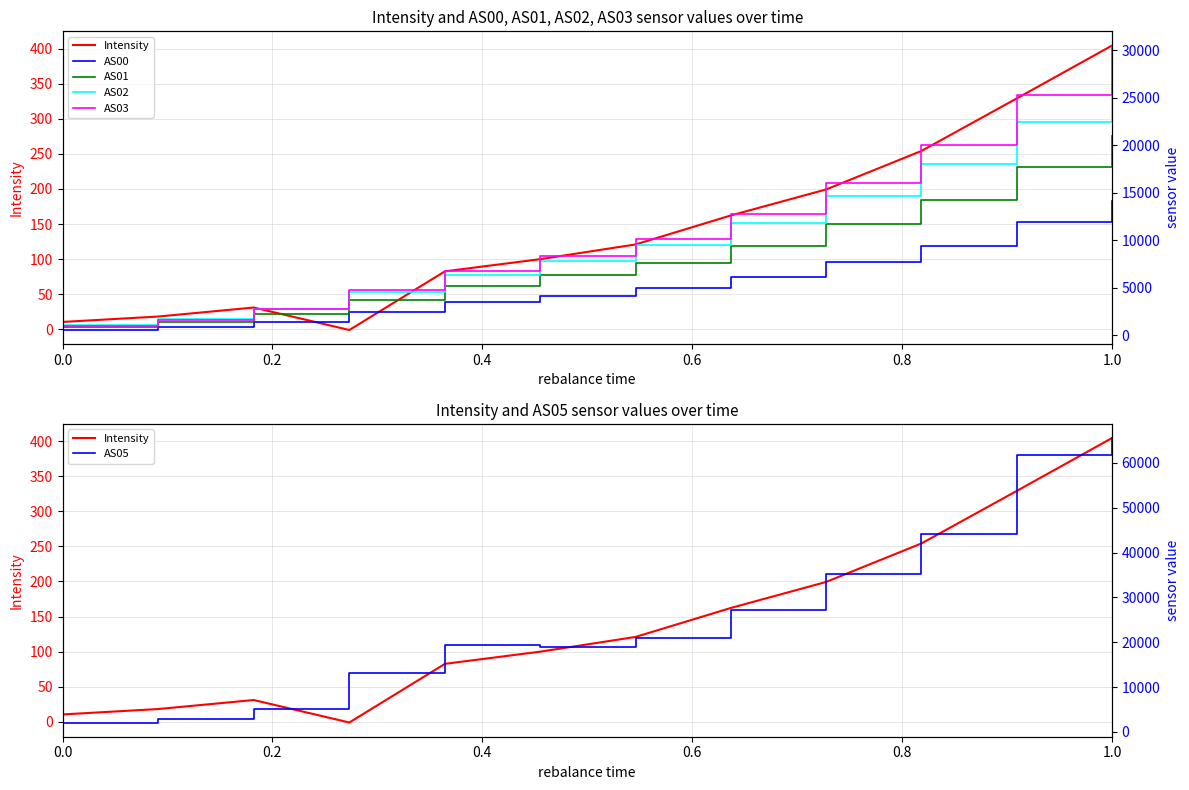

What are all the series names shown in the legend?

Intensity, AS00, AS01, AS02, AS03, AS05